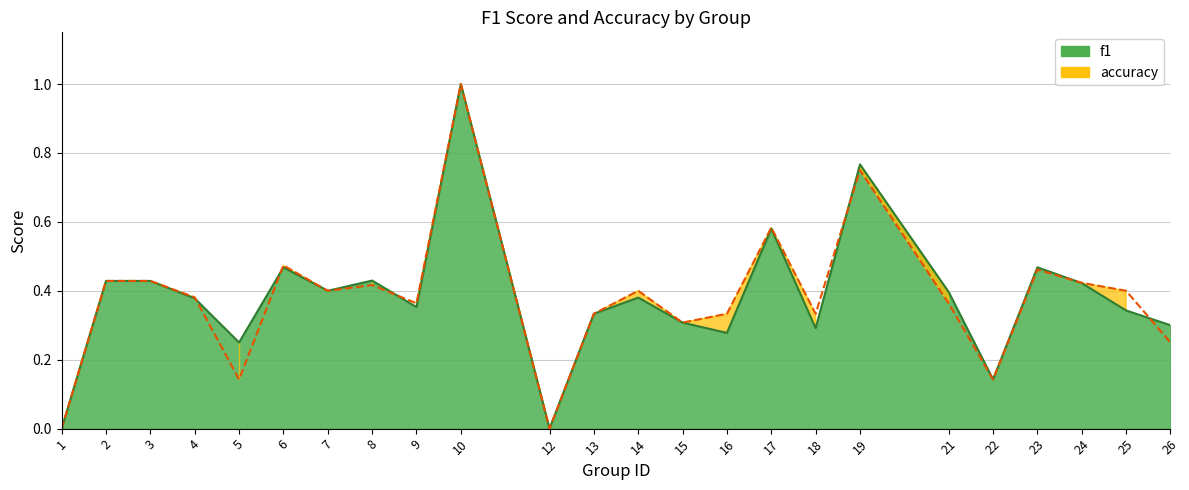

How many intersections are there between f1 and accuracy?

6